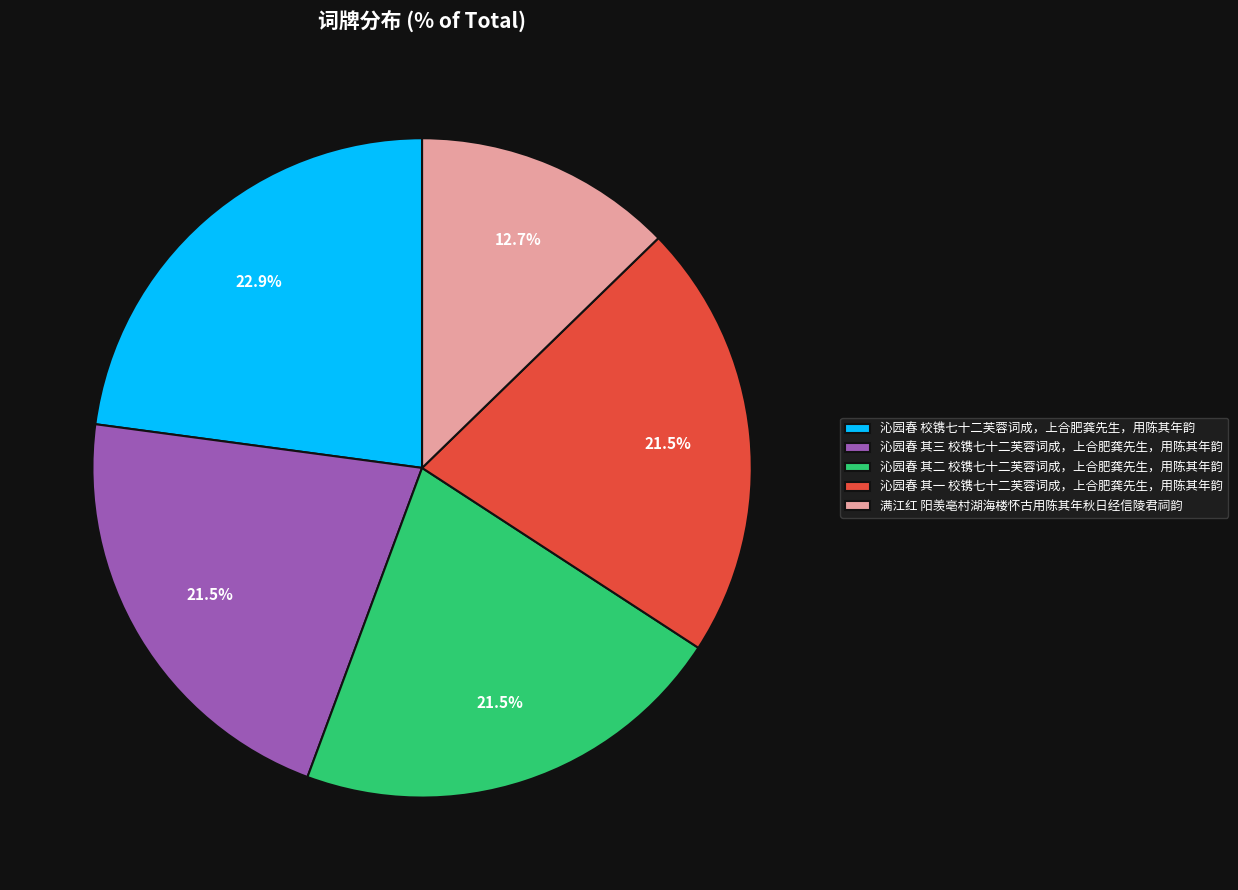

Approximately how many times larger is the value at 沁园春 其三 校镌七十二芙蓉词成，上合肥龚先生，用陈其年韵 compared to 沁园春 其一 校镌七十二芙蓉词成，上合肥龚先生，用陈其年韵?

1.0